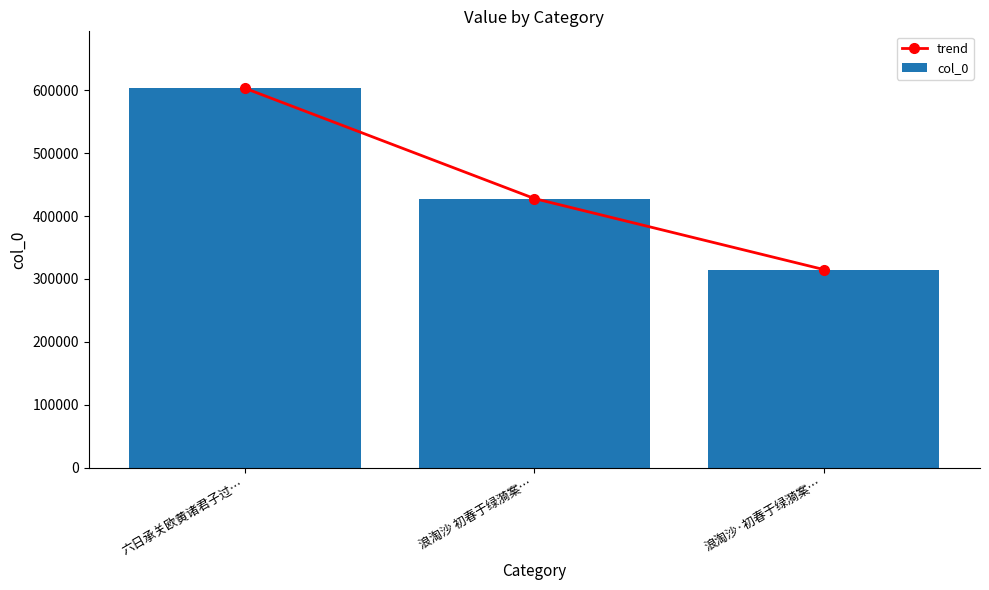

The trend series shows 214707 at 浪淘沙·初春于绿漪案…. True or false?

False